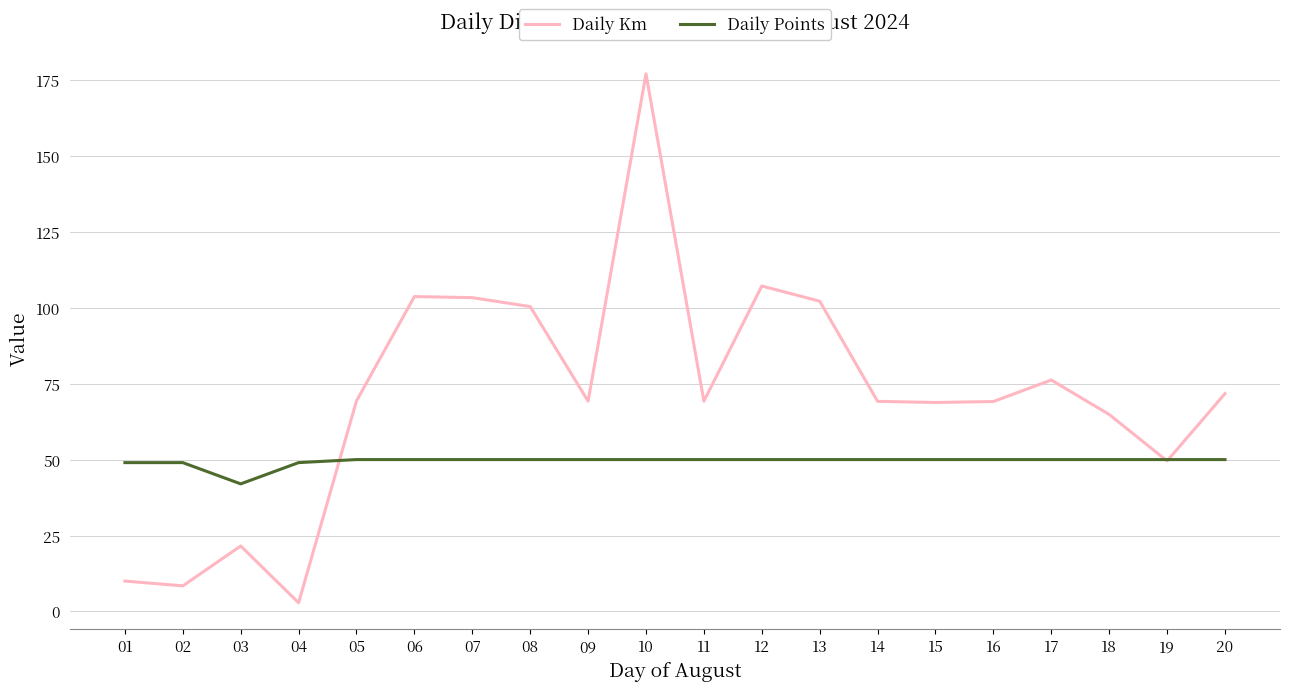

At how many categories does at least one series exceed 157?

1